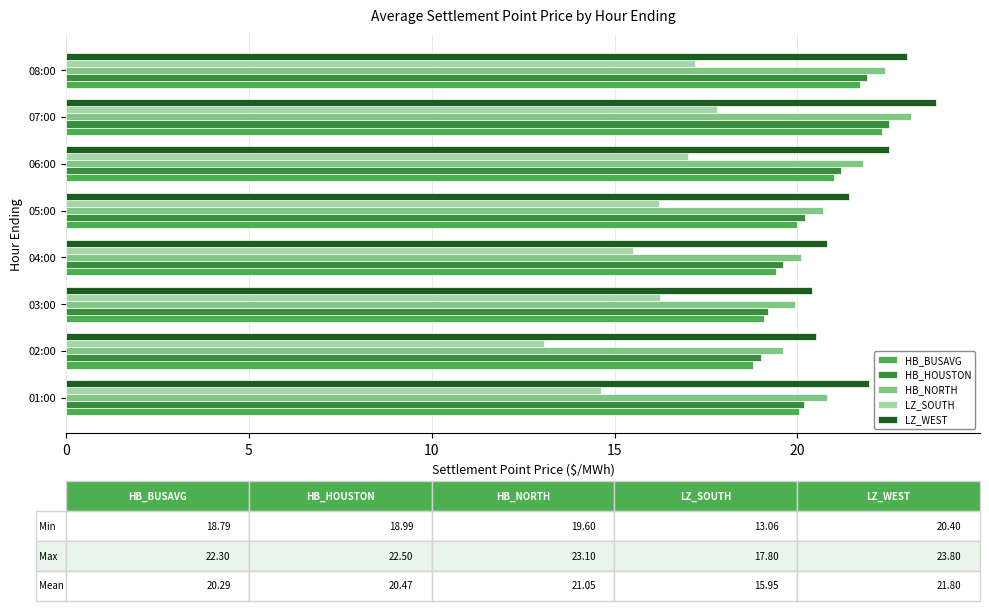

At which category is the sum across all series the highest?

07:00